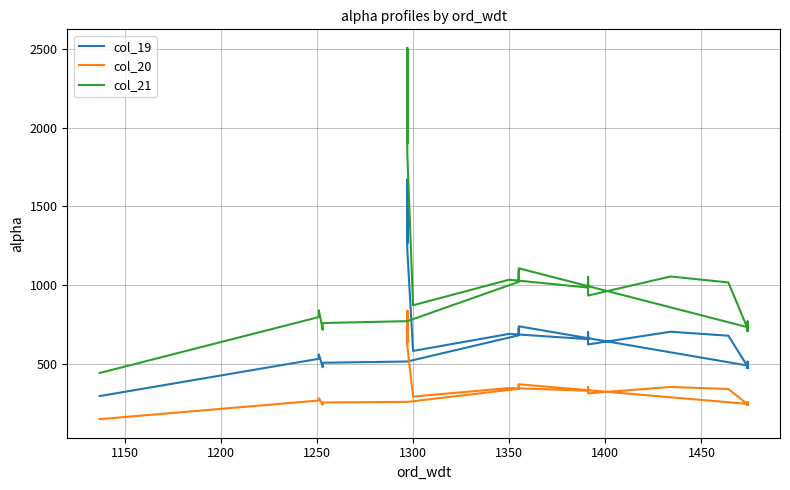

True or false: col_19 and col_20 cross at least once.

False